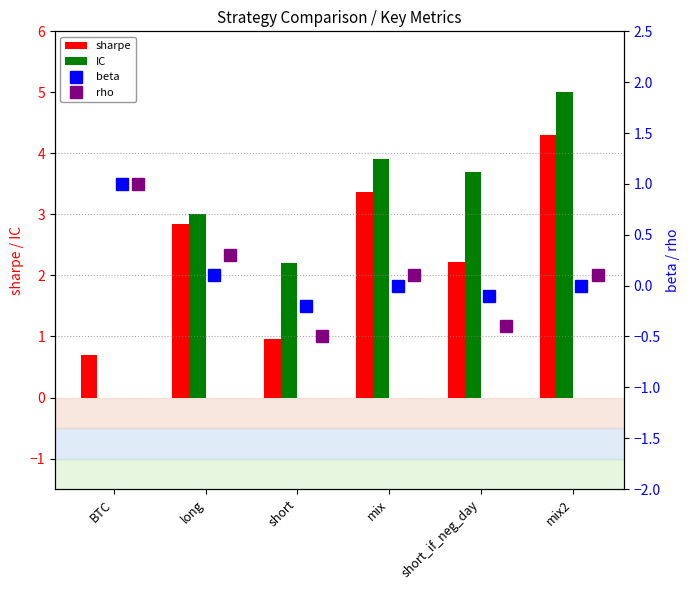

The value of sharpe at mix is 4.9. True or false?

False